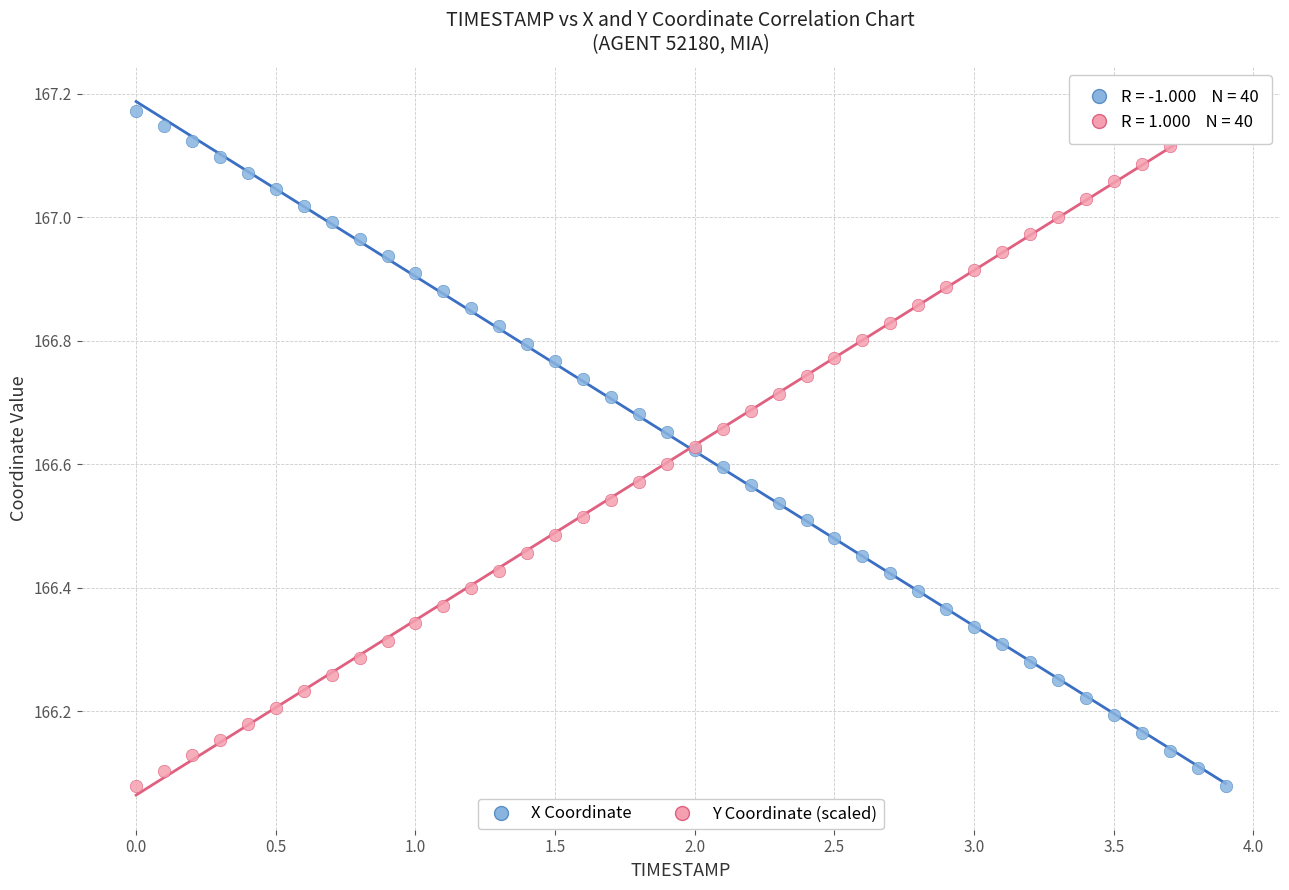

What is the X range (max minus min) for the scatter plot?

3.9